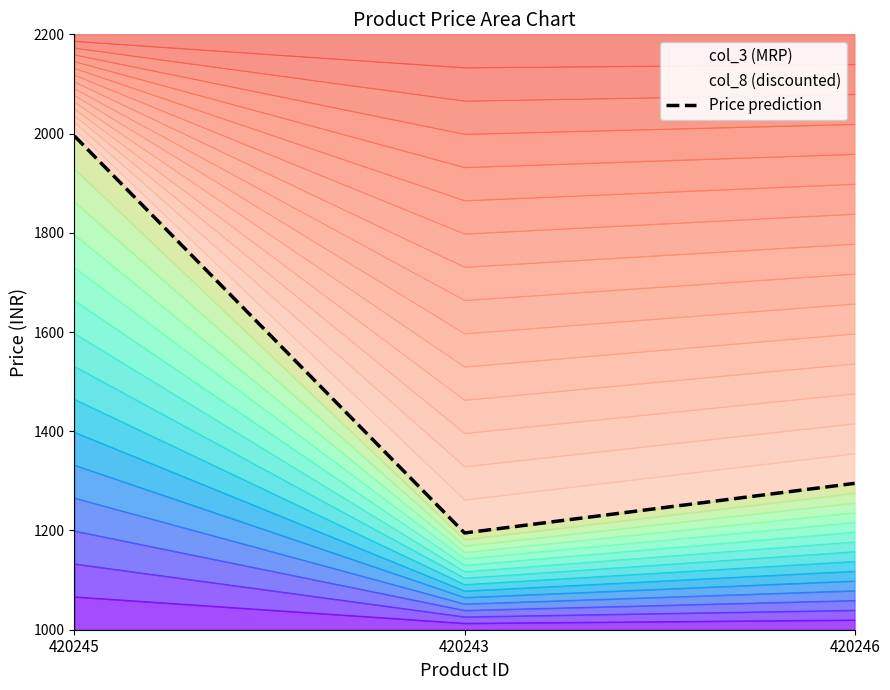

At which label is the value closest to 1595?

420246